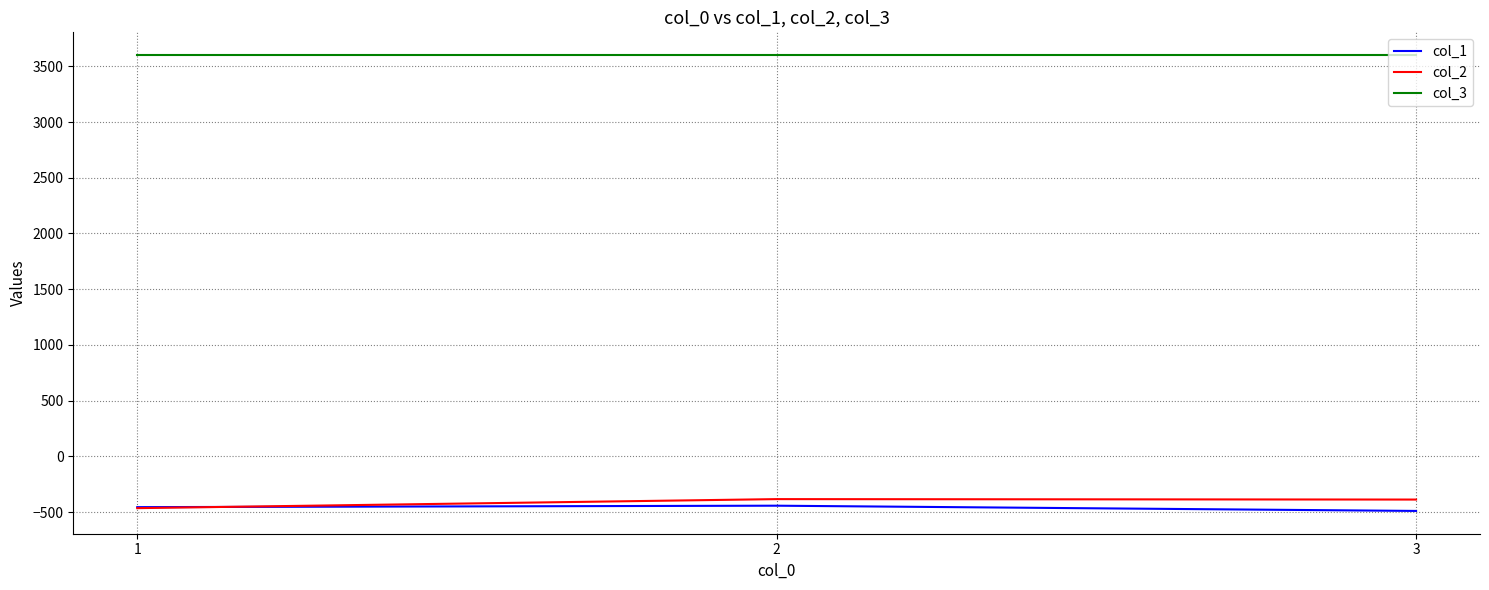

What is the maximum value for col_1?

-442